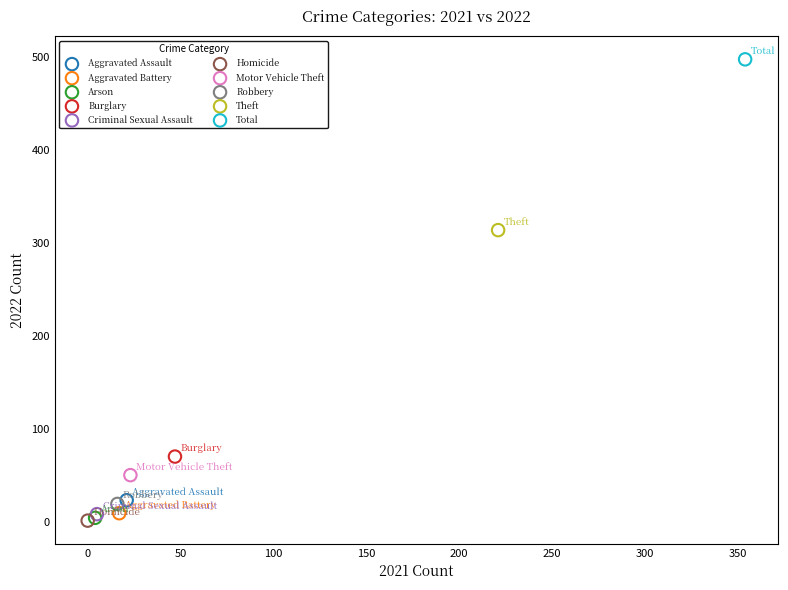

Which series reaches the maximum Y coordinate?

Total